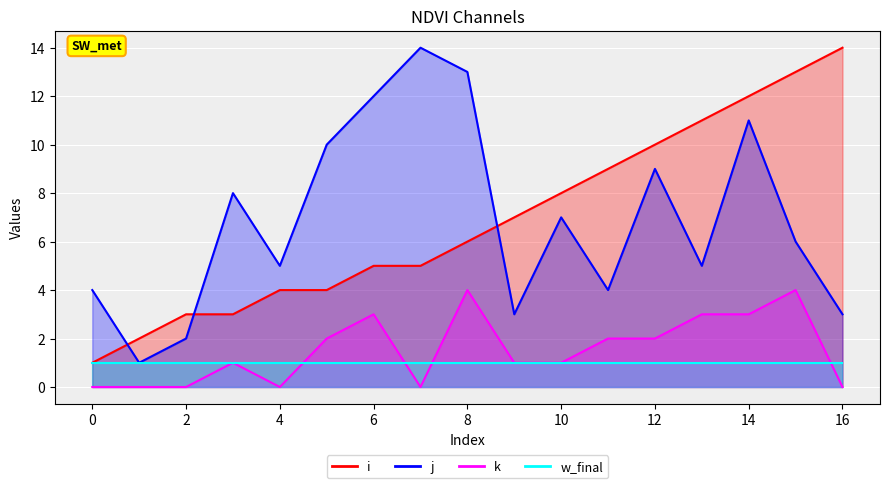

The k series shows 2 at 13. True or false?

False